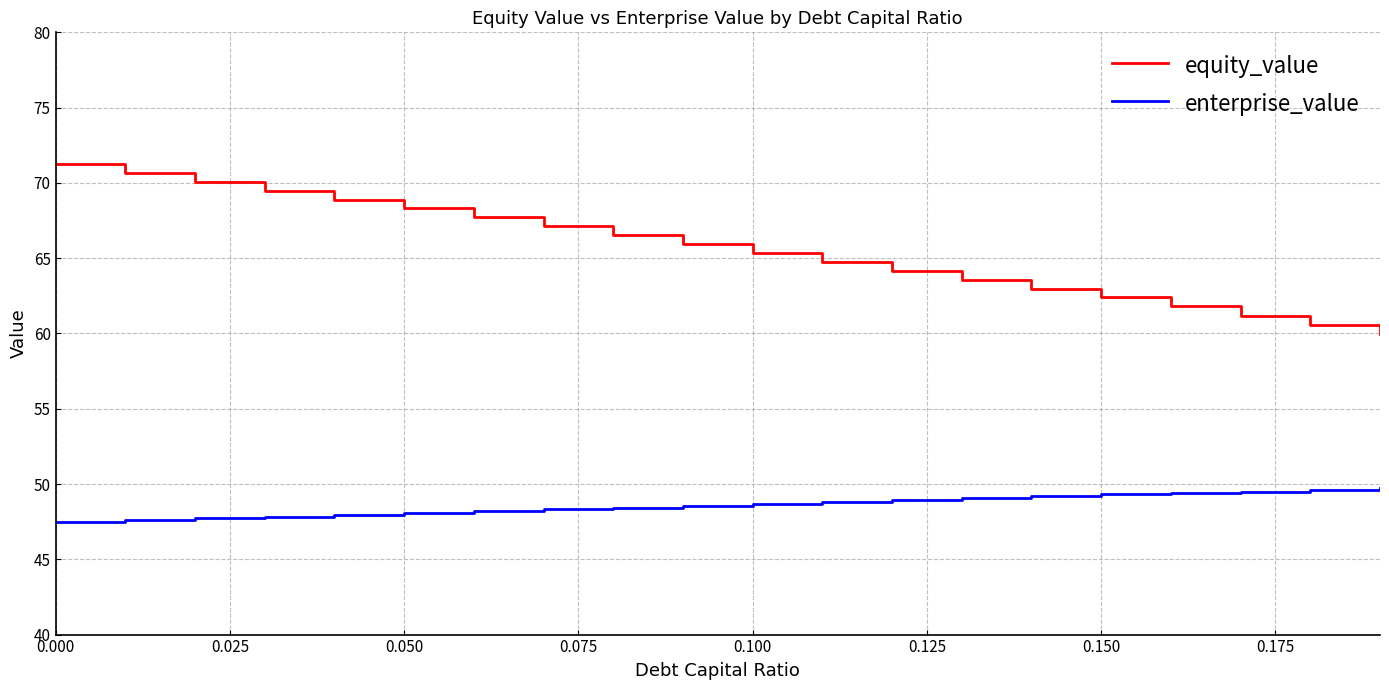

True or false: enterprise_value and equity_value intersect in this chart.

False